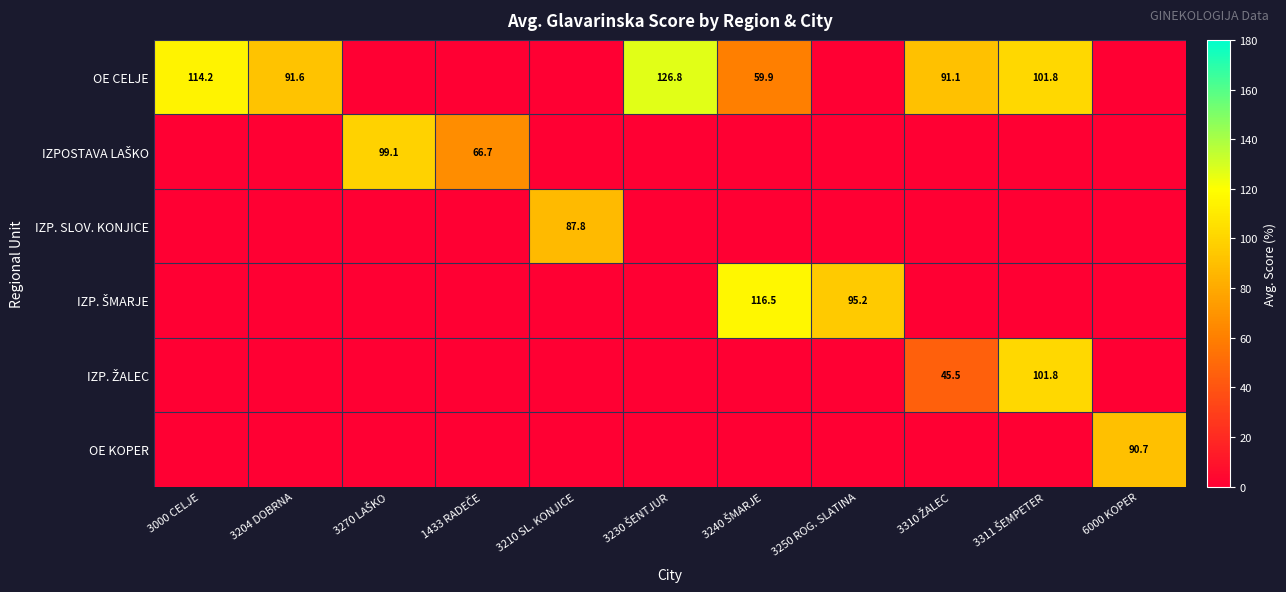

Is it true that OE CELJE equals -69.8 at 1433 RADEČE?

False